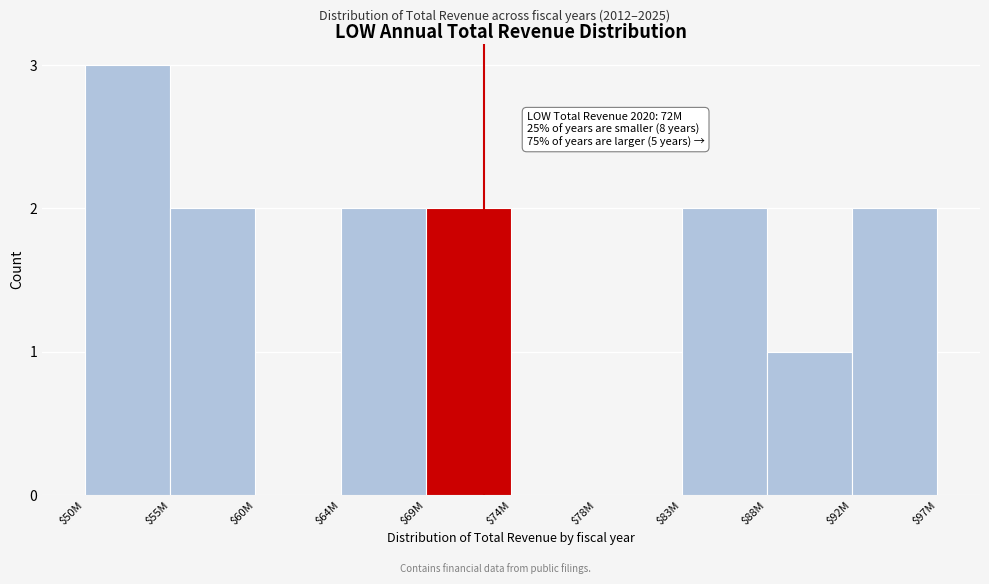

What is the sum of all values?

14